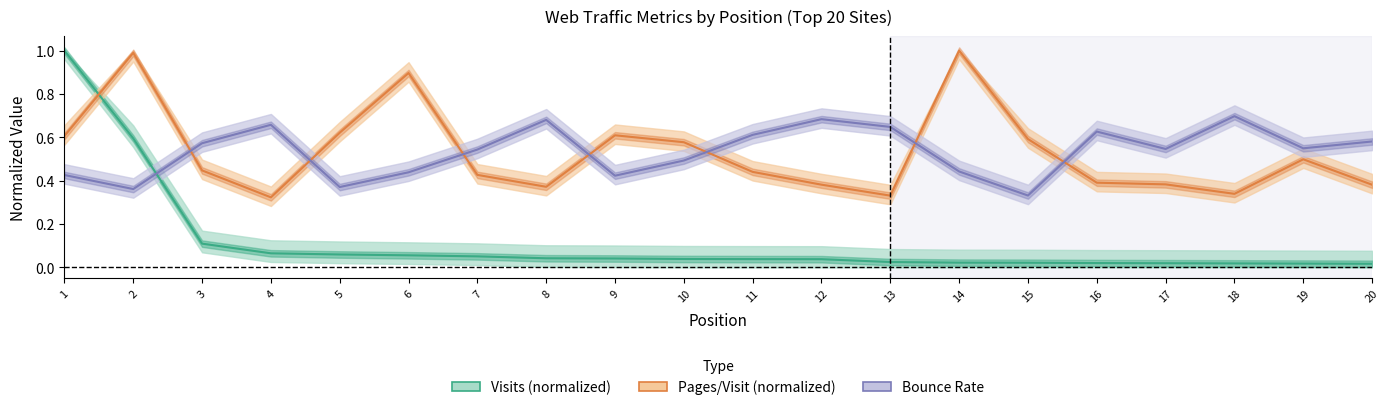

Between 15 and 8, which is larger?

8